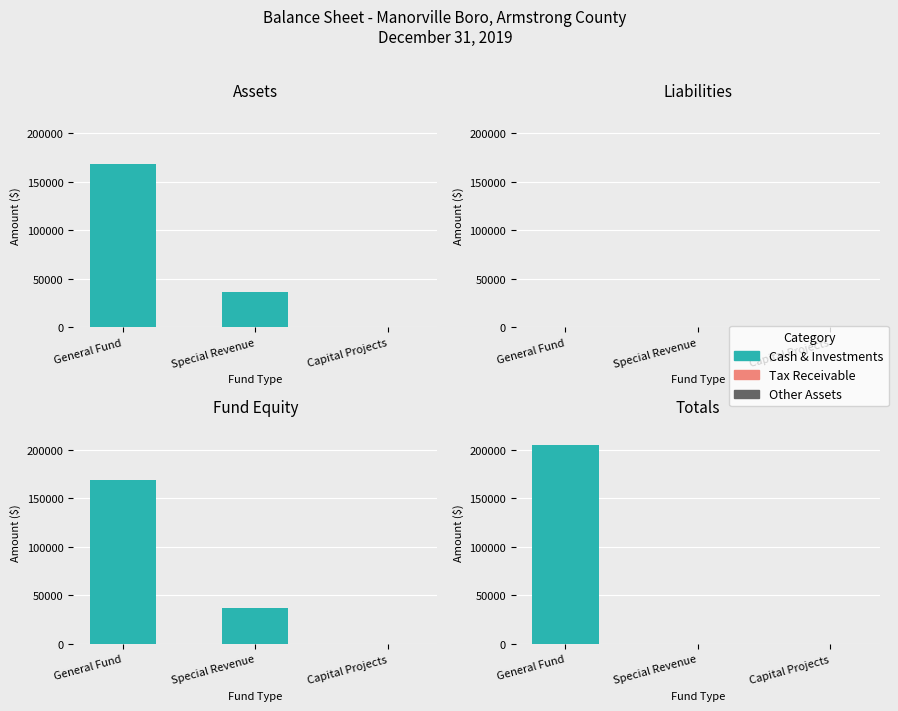

What is the label of the 1st bar from the right?

Capital Projects